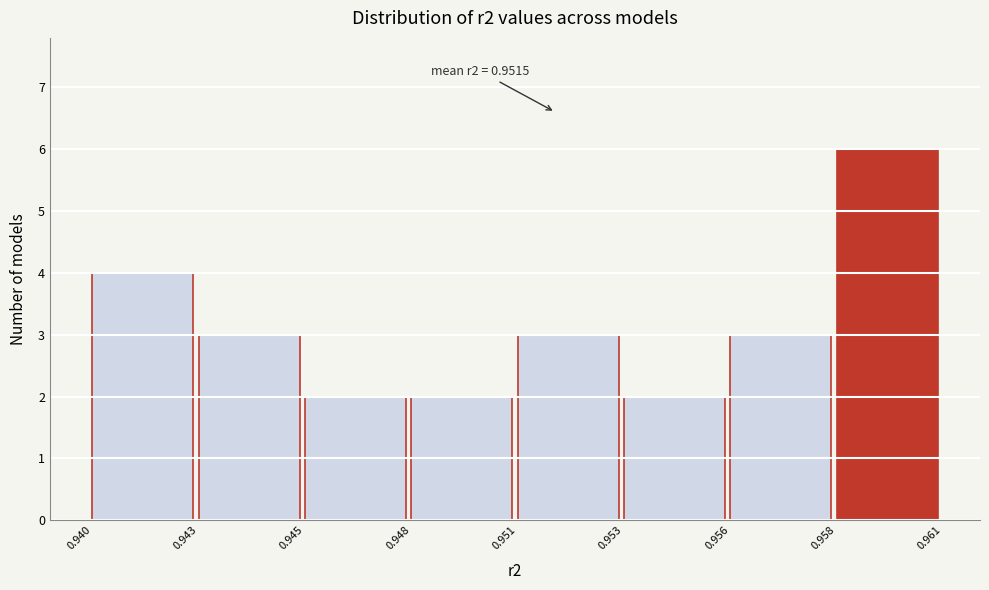

Reading left to right, transcribe all the data shown in this chart.

0.940=4	0.943=3	0.945=2	0.948=2	0.951=3	0.953=2	0.956=3	0.958=6